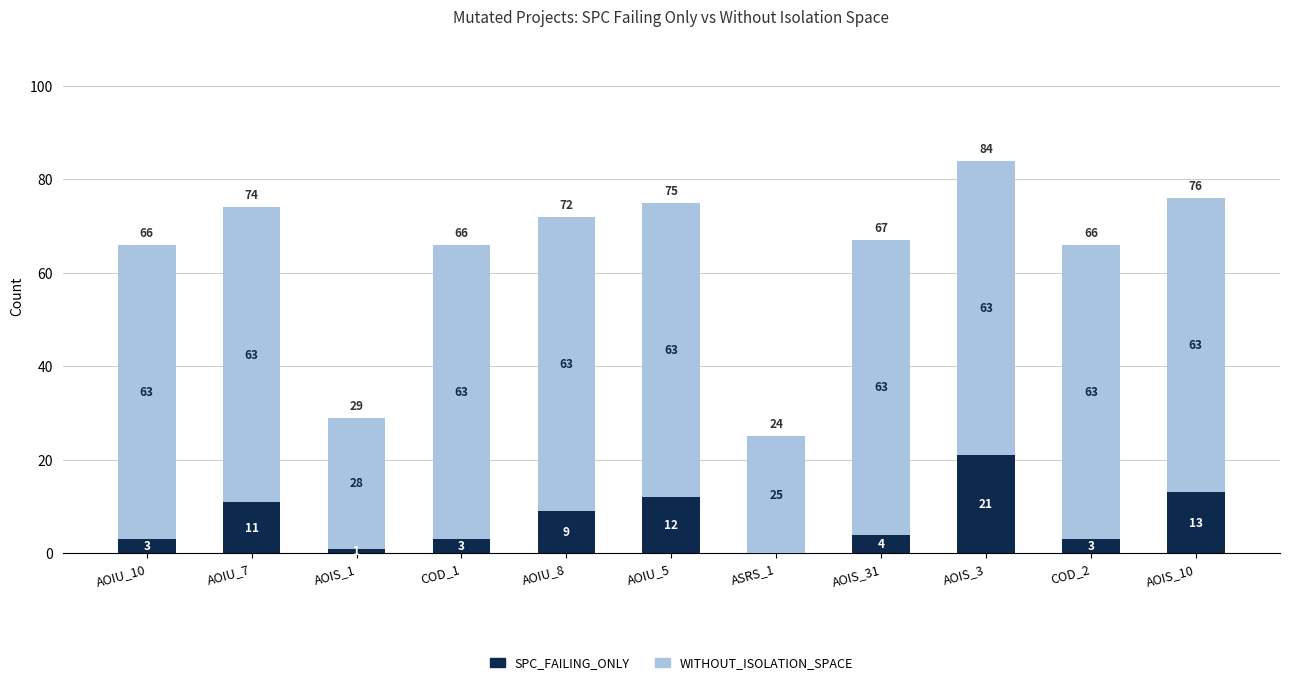

The value of SPC_FAILING_ONLY at AOIU_7 is 19. True or false?

False